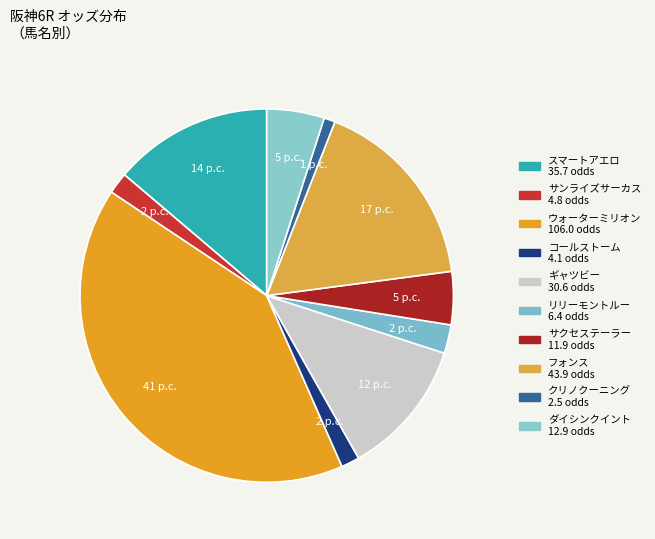

To the nearest percent, what percentage of the pie is スマートアエロ?

14%